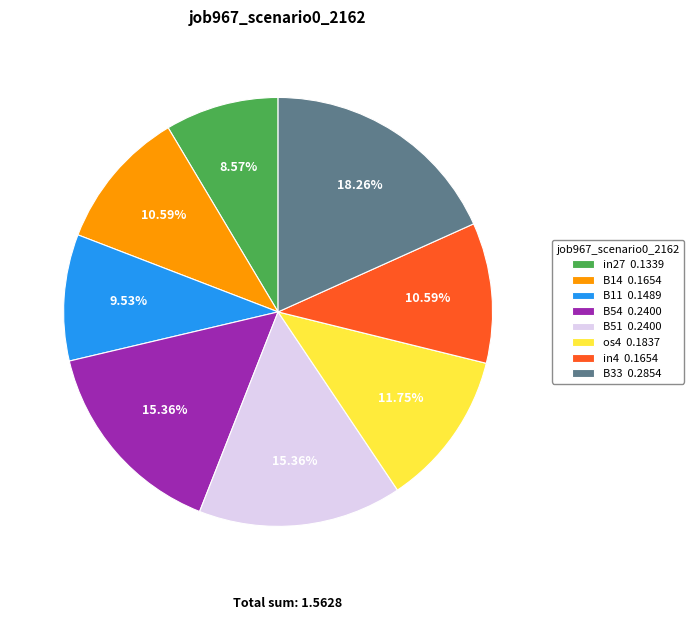

To the nearest percent, what portion does B54 represent?

15%